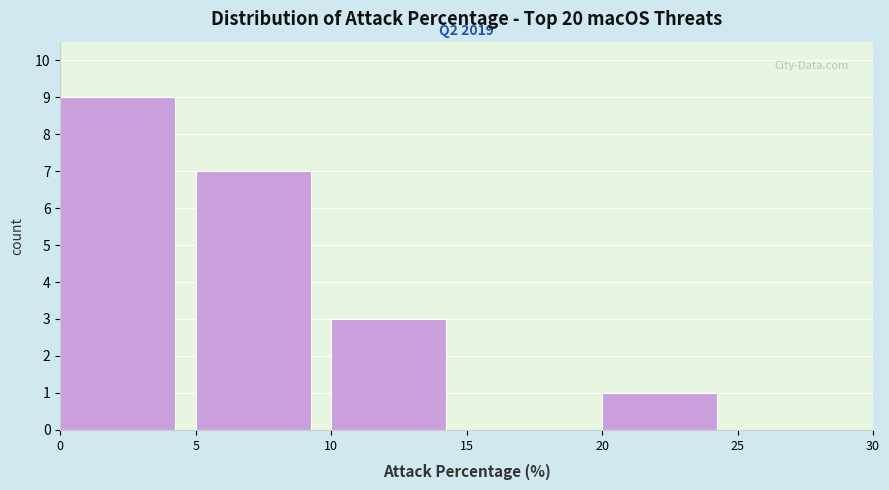

Over which range of the x-axis is the bar tallest?

0 to 5